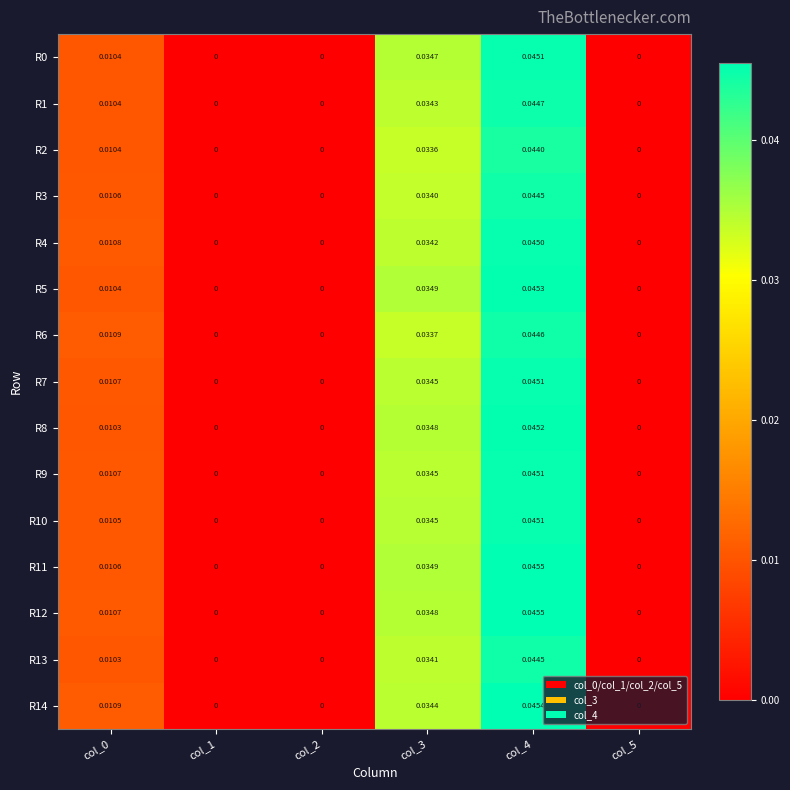

At which category is the sum across all series the highest?

col_4